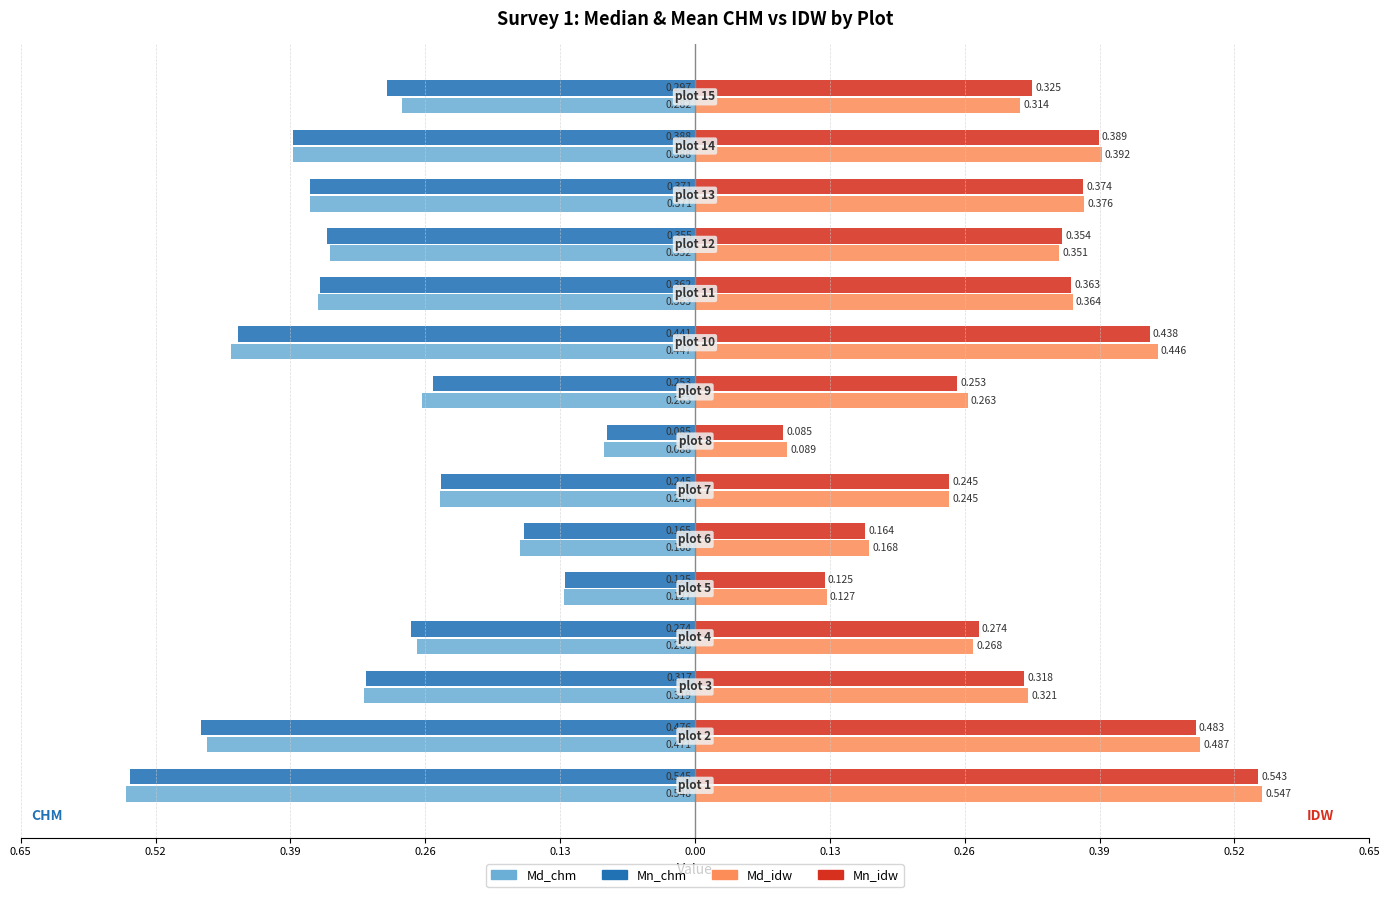

What are all the series names shown in the legend?

Md_chm, Mn_chm, Md_idw, Mn_idw